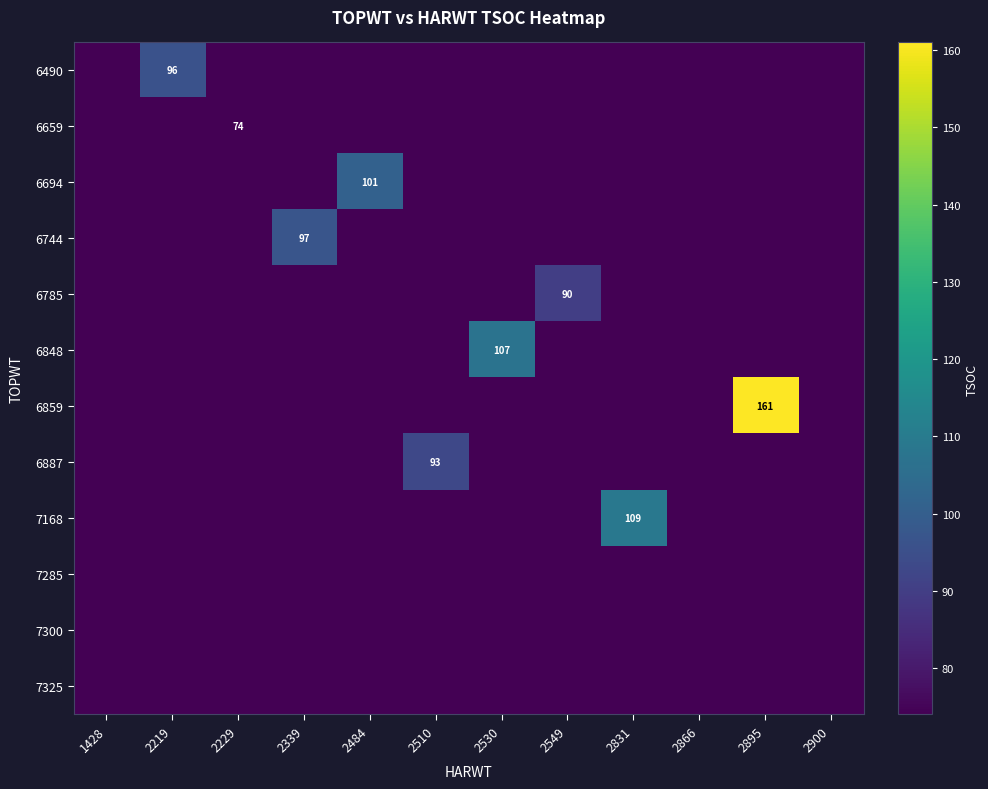

The value of 6744 at 2339 is 97. True or false?

True